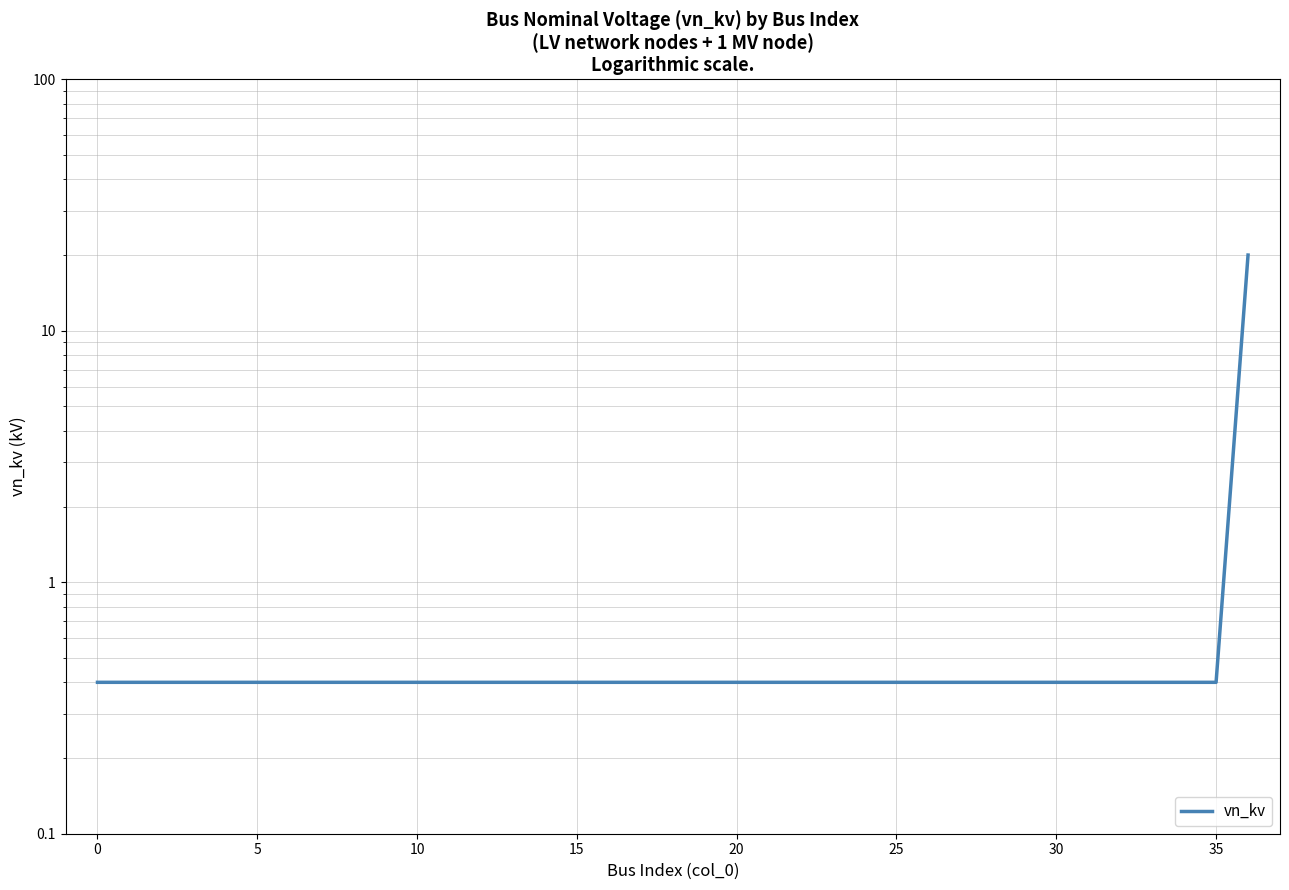

How many series are shown in this chart?

1